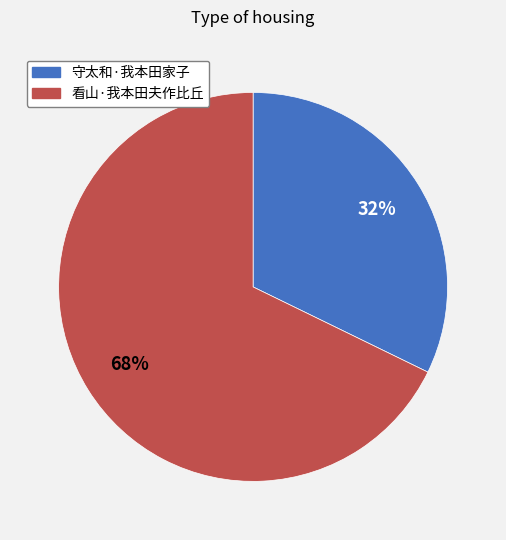

To the nearest percent, what is the difference between the 守太和·我本田家子 and 看山·我本田夫作比丘 slice percentages?

36%